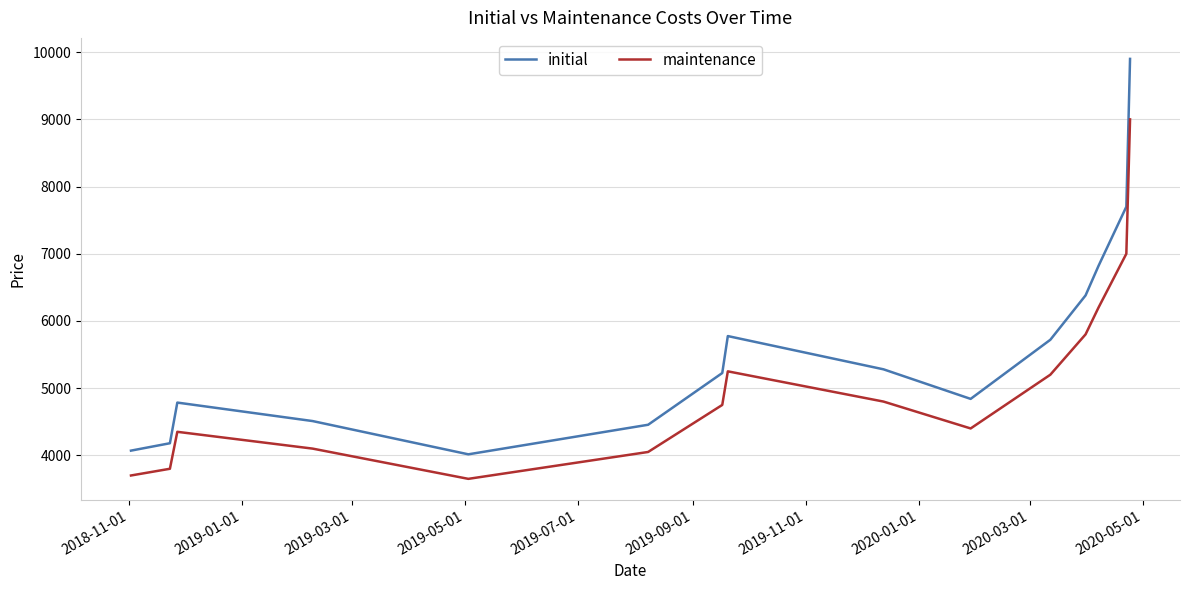

What is the greatest value displayed?

9900